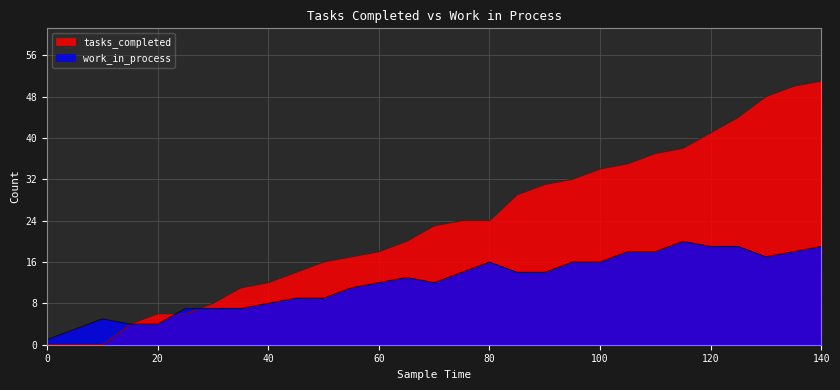

Is the value of work_in_process at 120 greater than the value of tasks_completed at 140?

No